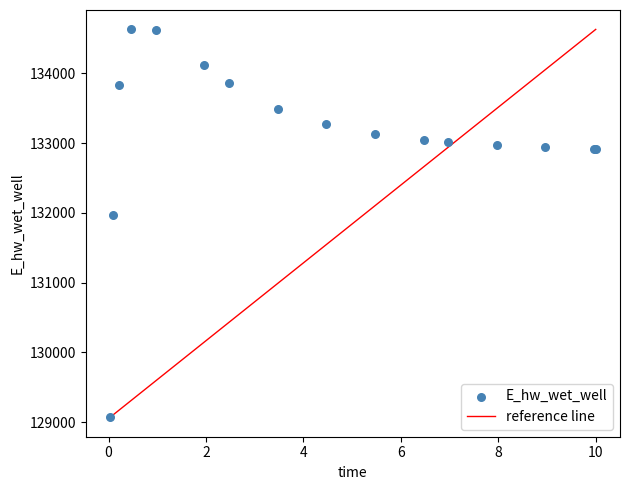

What Y value in the scatter plot is closest to 131849?

131970.1